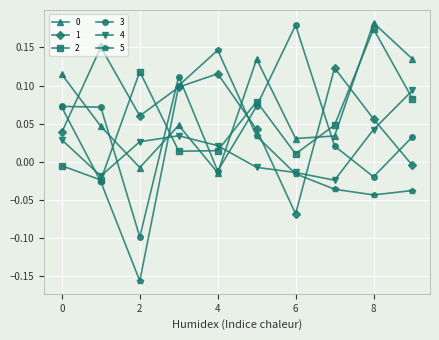

Which series has the widest spread of values?

5